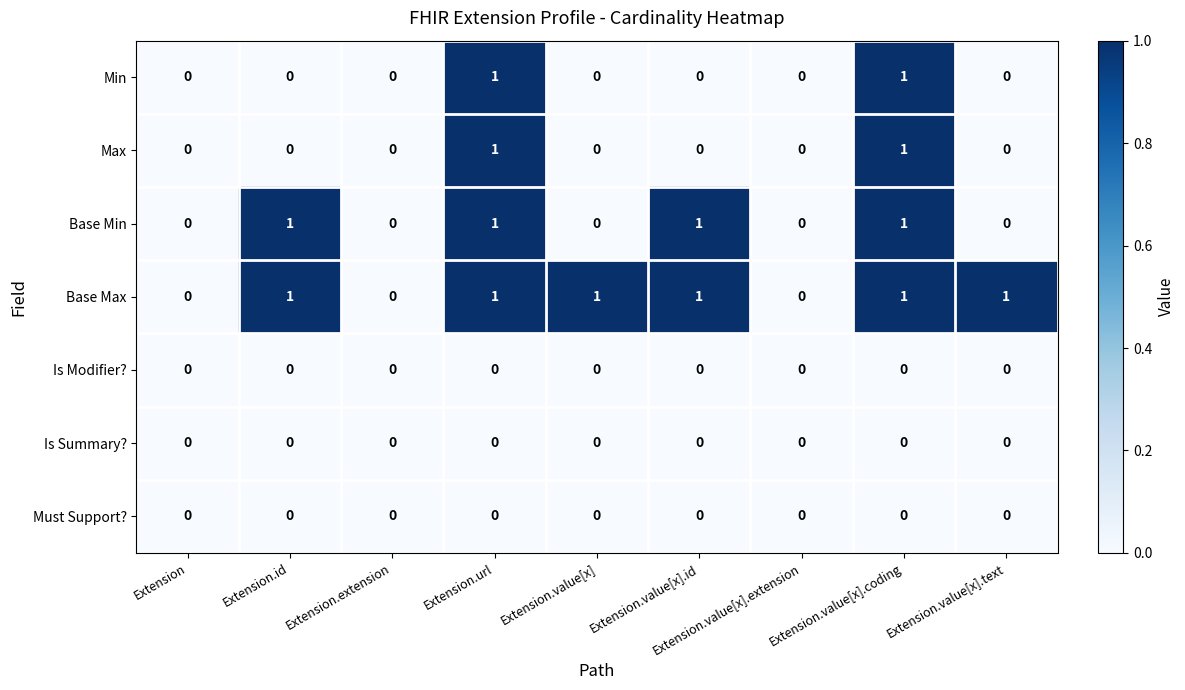

What is the sum of all Base Min values?

4